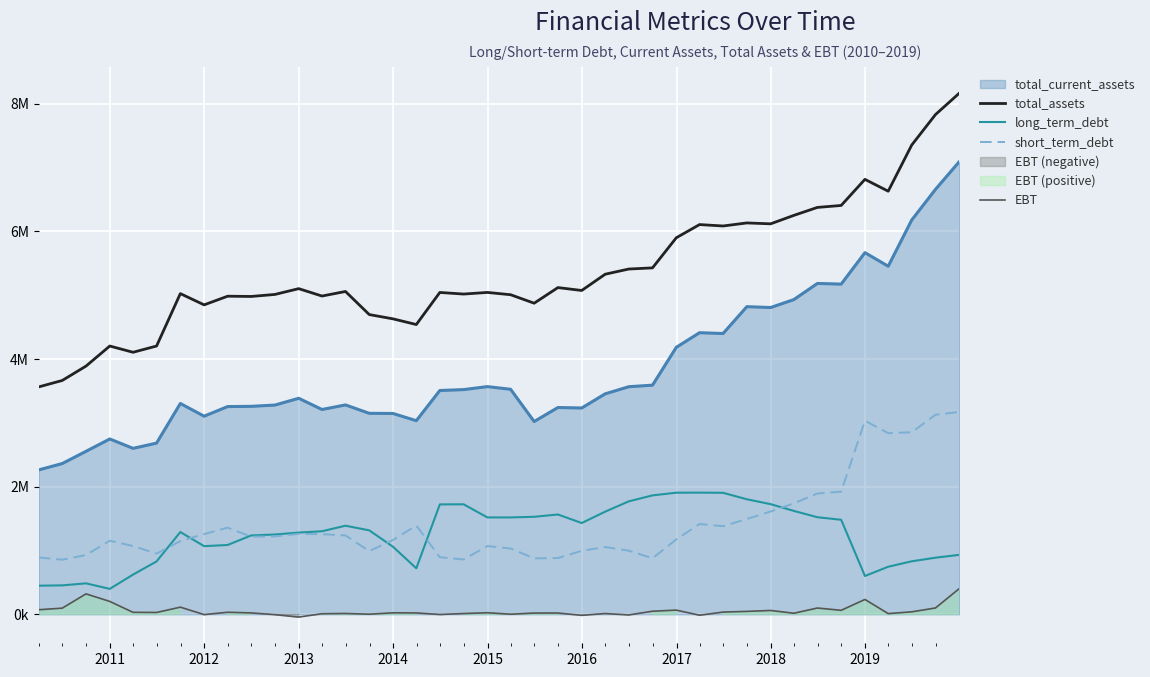

What is the highest value of the total_assets series?

8166027